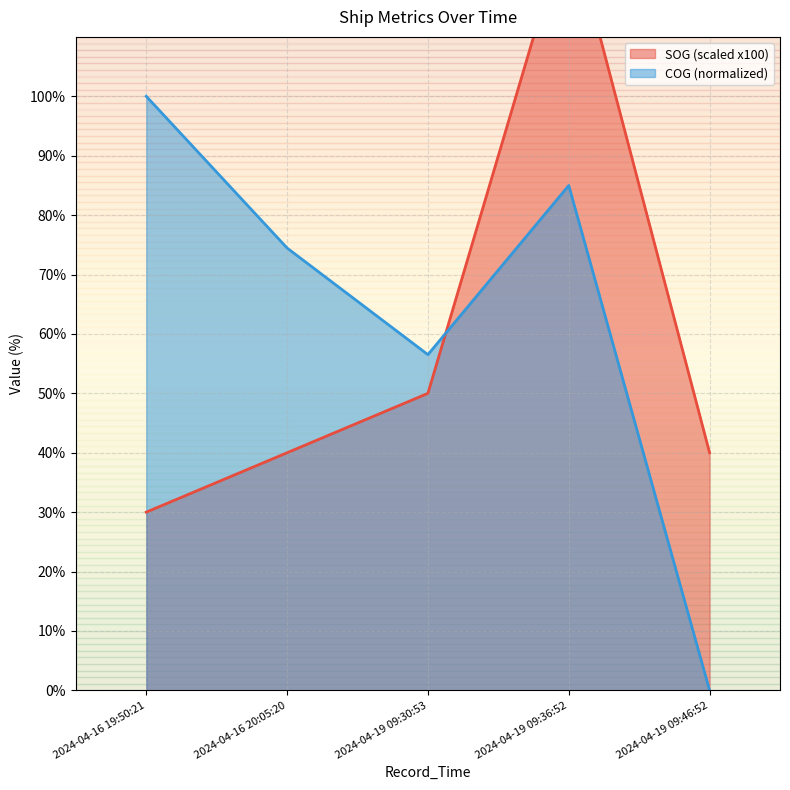

Reading right to left, what are all the values shown in this chart?

SOG: 40.0	130.0	50.0	40.0	30.0
COG: 0.0	85.0	56.5	74.5	100.0